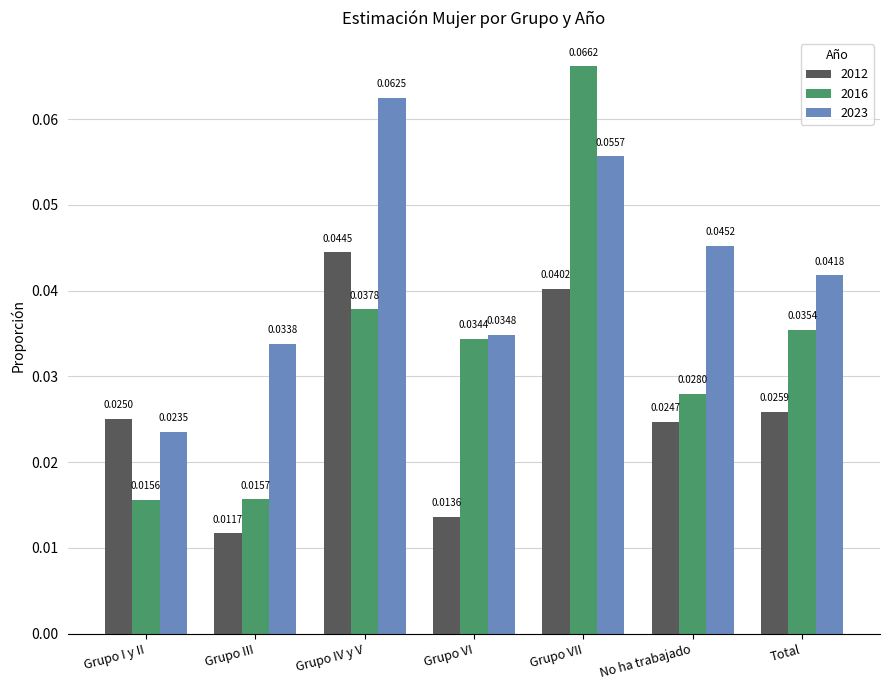

How many groups of bars are there?

7